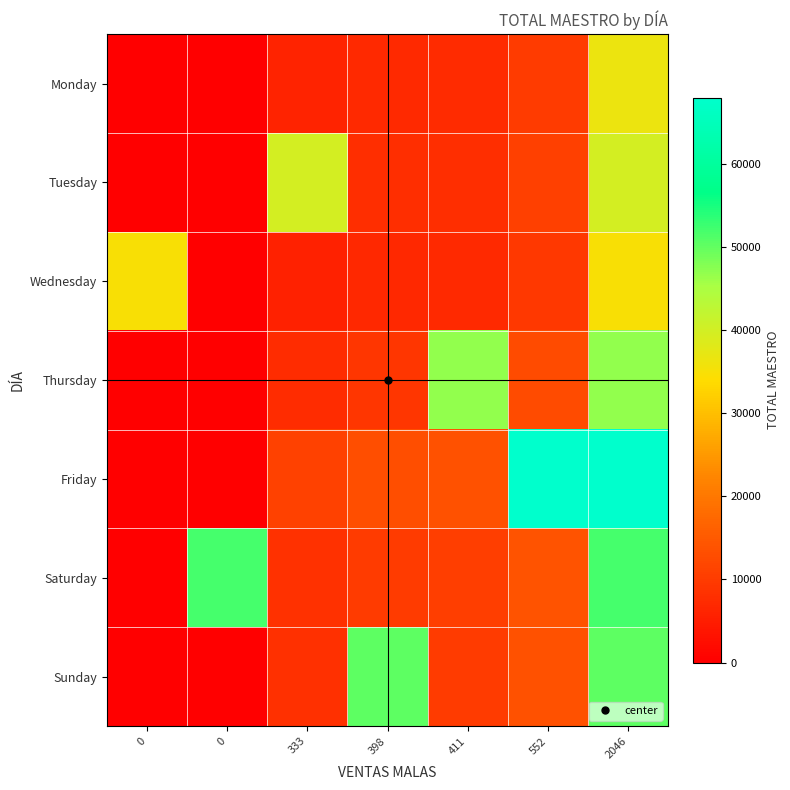

Which series changed the most between 552 and 2046?

Saturday